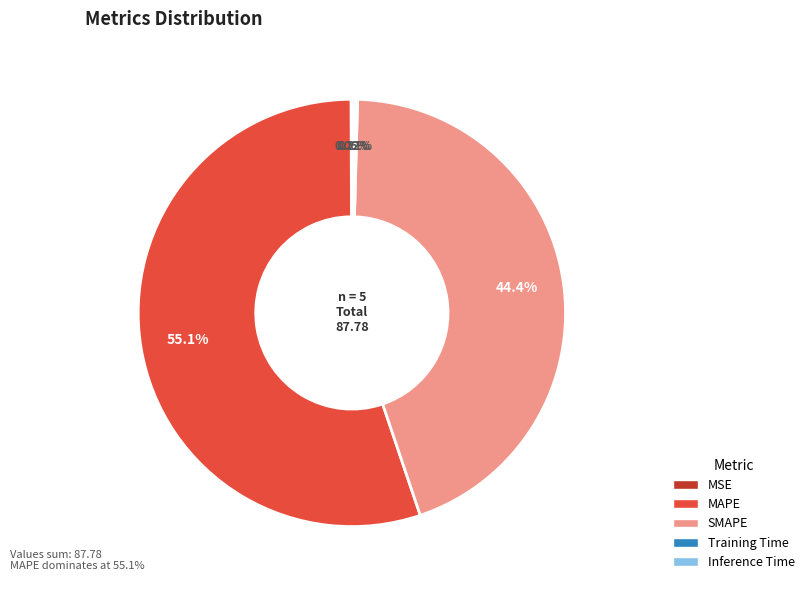

Does MAPE represent more than half of the total?

Yes